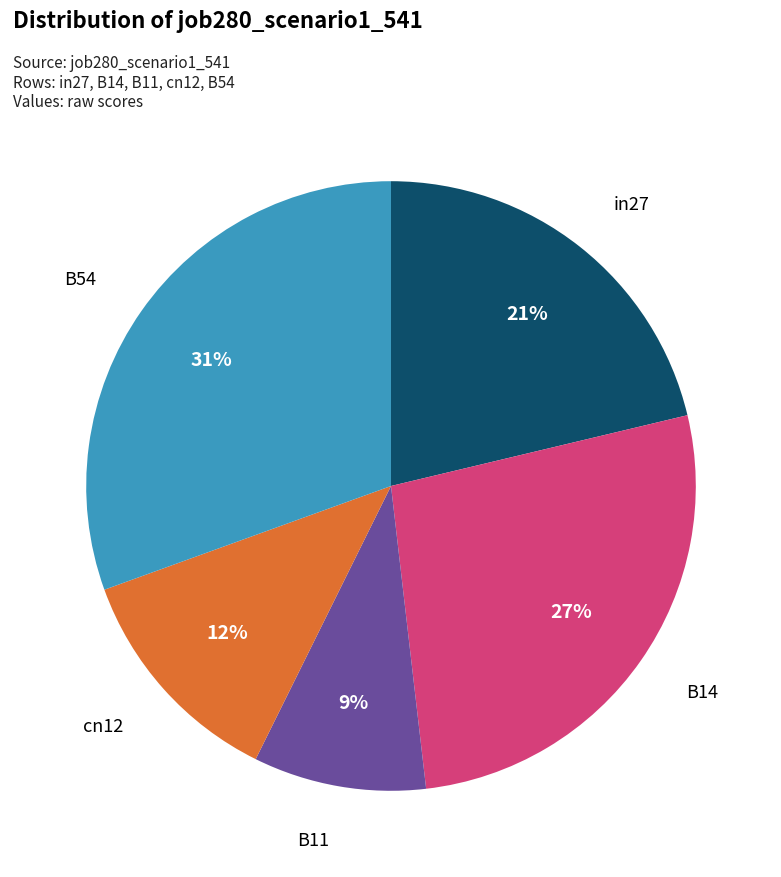

The cn12 slice represents 6% of the pie. True or false?

False